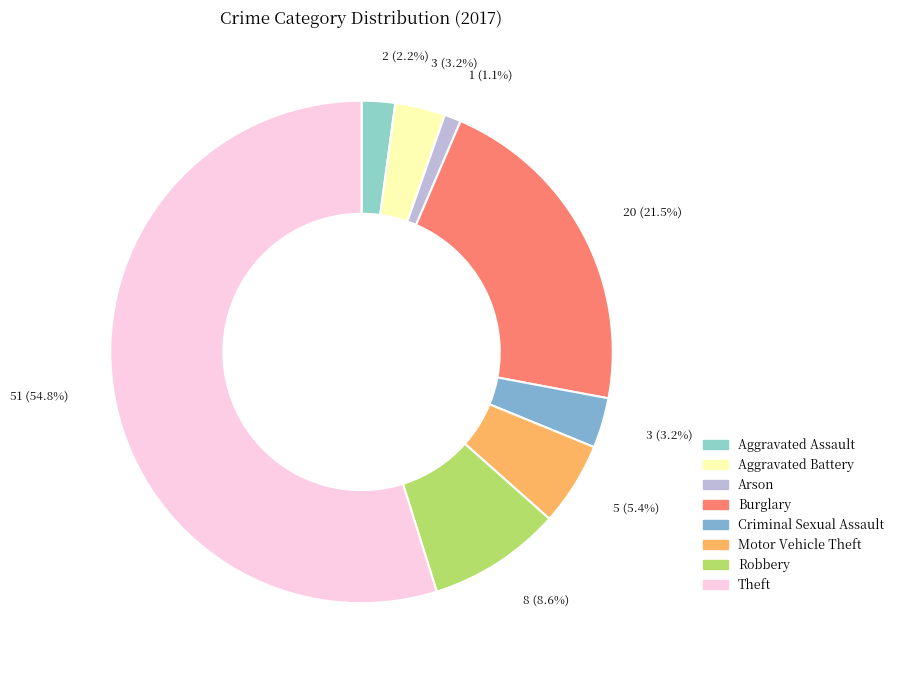

Which category has the smallest portion of the pie?

Arson